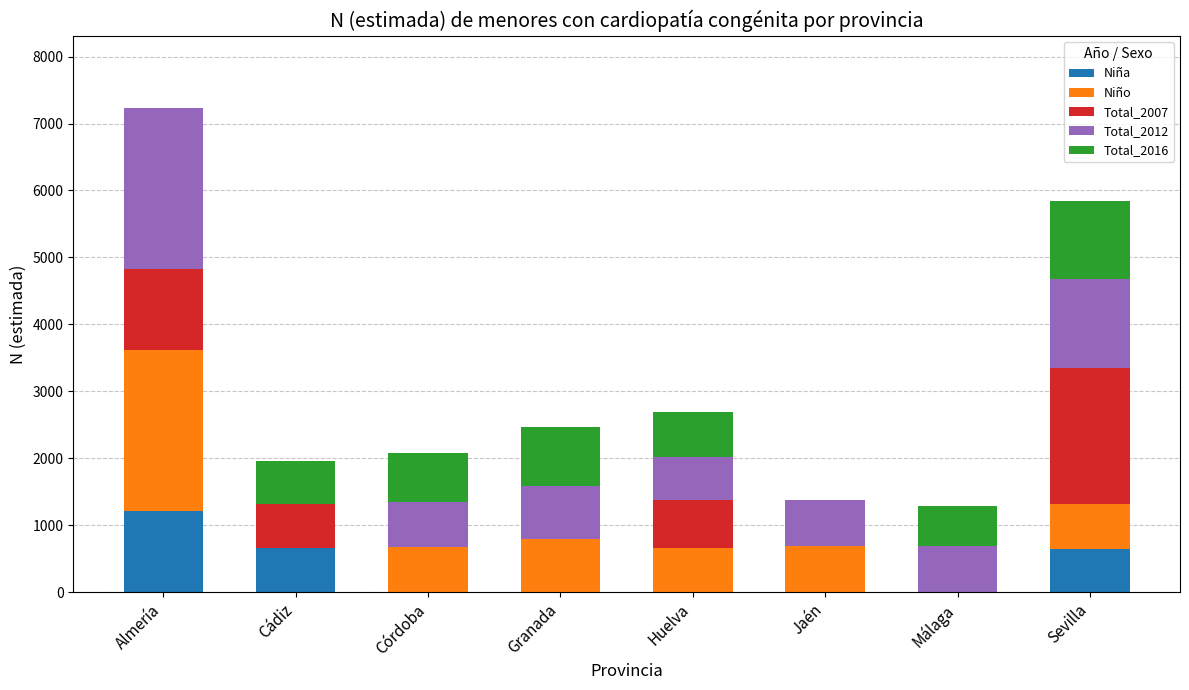

At which label does Niña reach its peak?

Almería